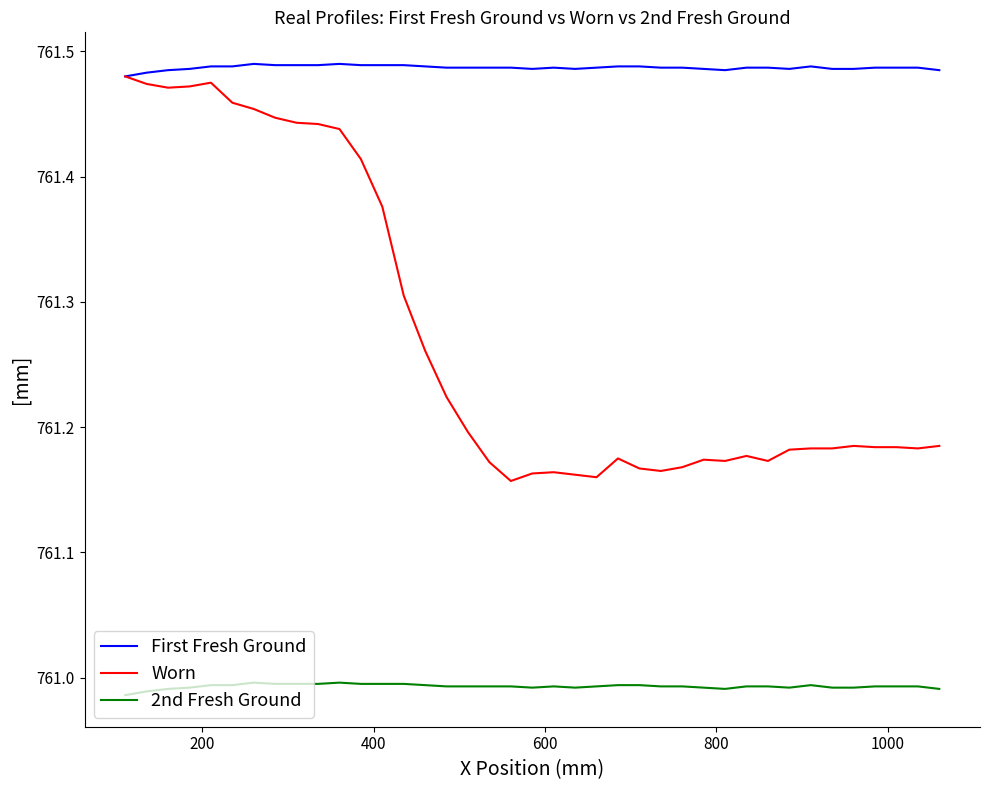

Rank the series by their average value, from lowest to highest.

2nd Fresh Ground, Worn, First Fresh Ground